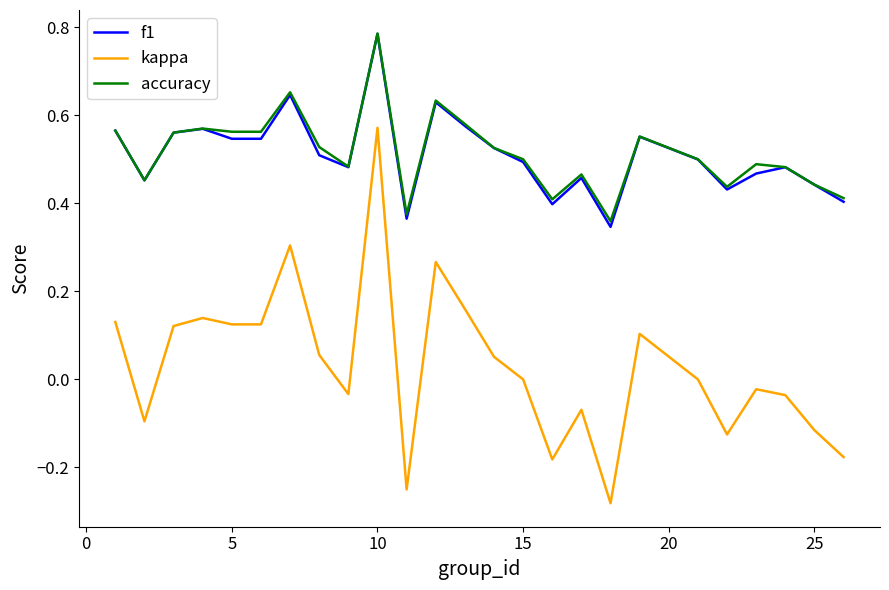

Which series has the widest spread of values?

kappa